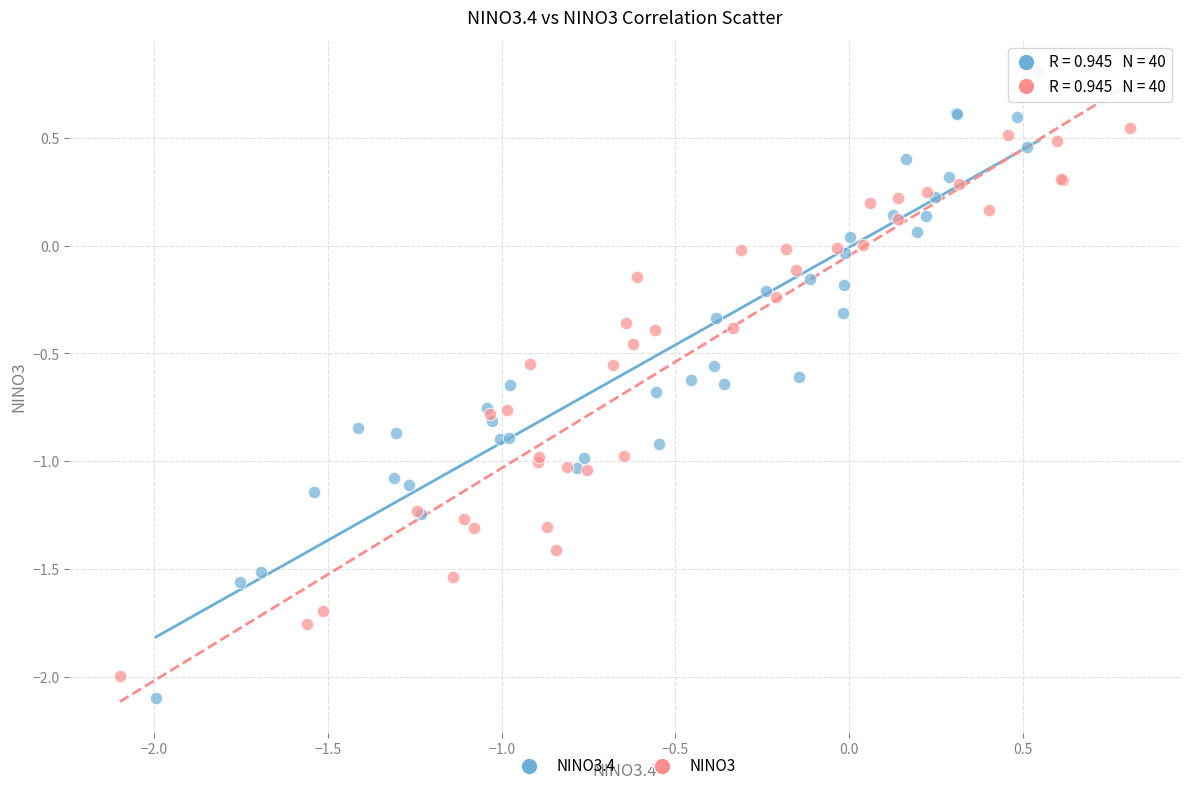

What are all the series names shown in the legend?

NINO3.4, NINO3